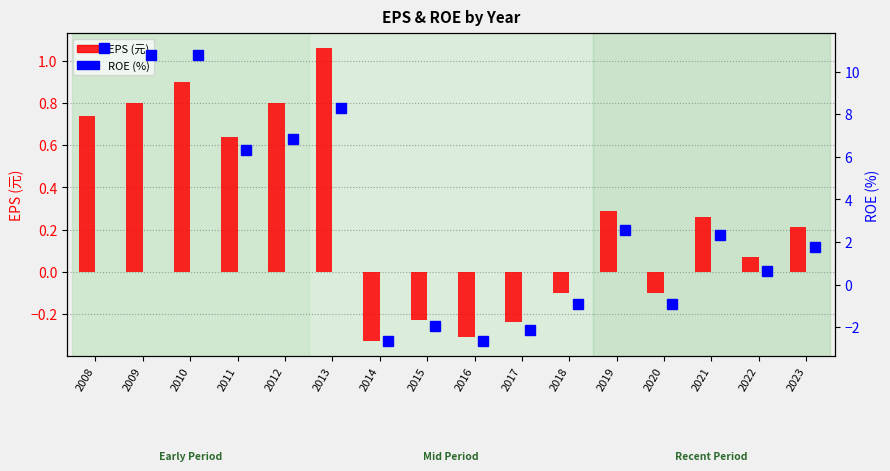

What is the total value across all series at 2010?

11.7